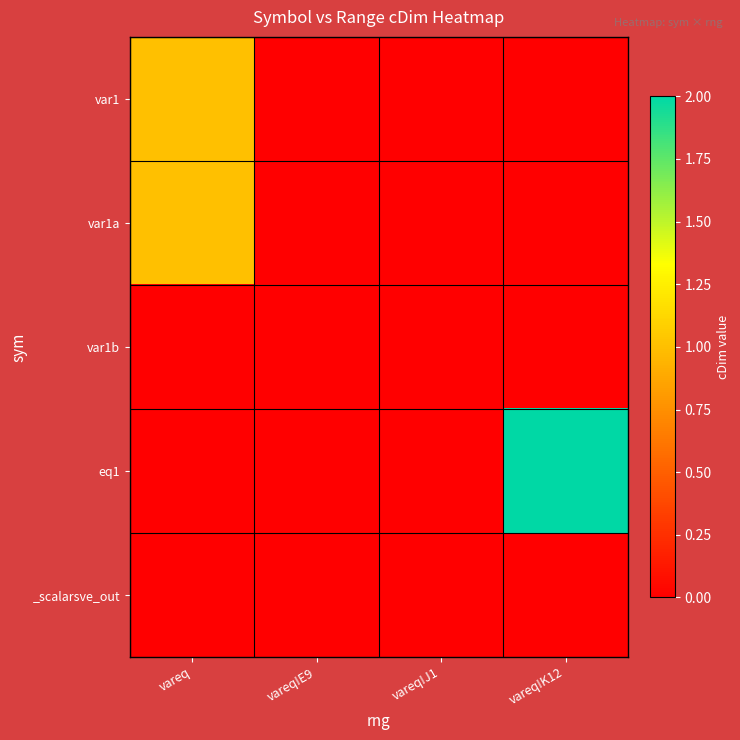

What is the total value across all series at vareq!K12?

2